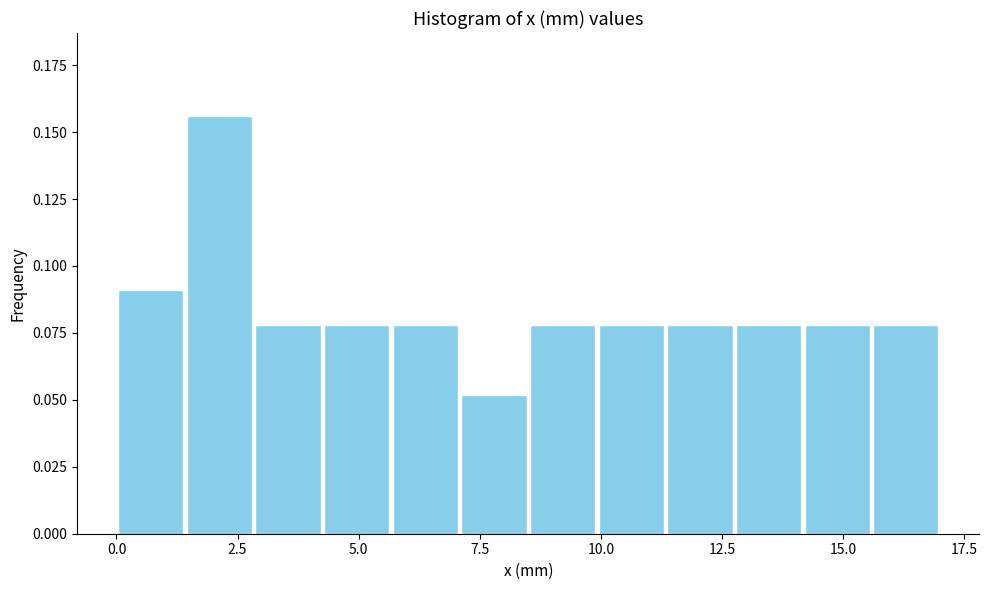

Read against the x-axis, roughly where is the centre of the tallest bar?

2.0